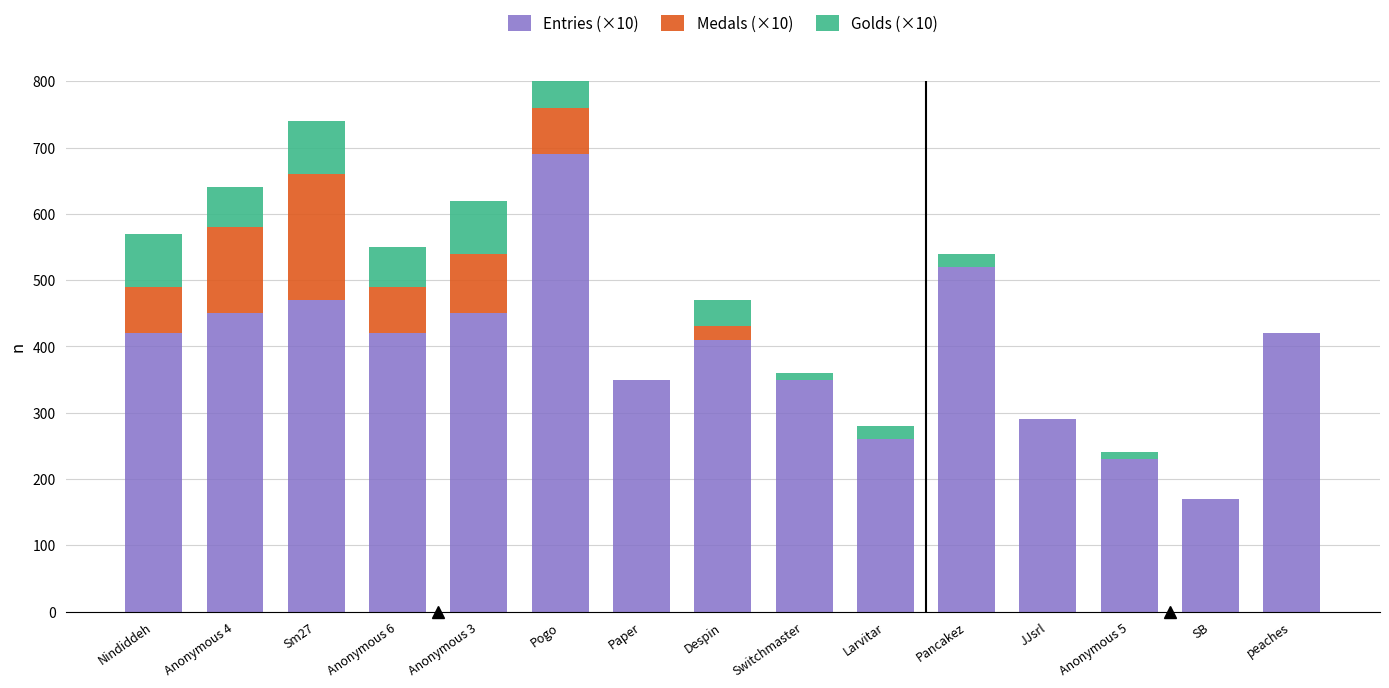

Which series has the largest total across all categories?

Entries (×10)